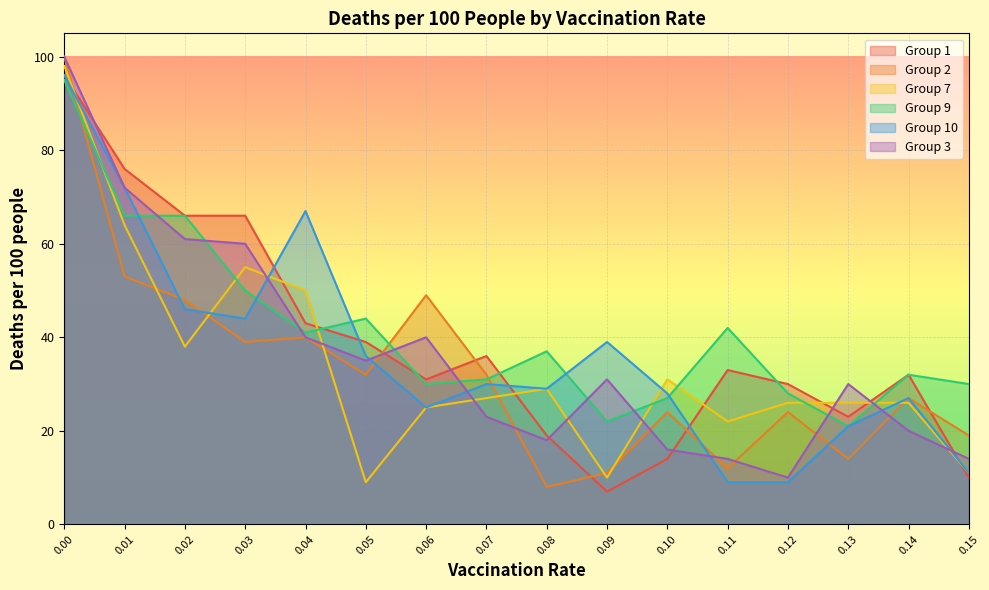

What is the difference between the maximum and minimum values in the Group 9 series?

74